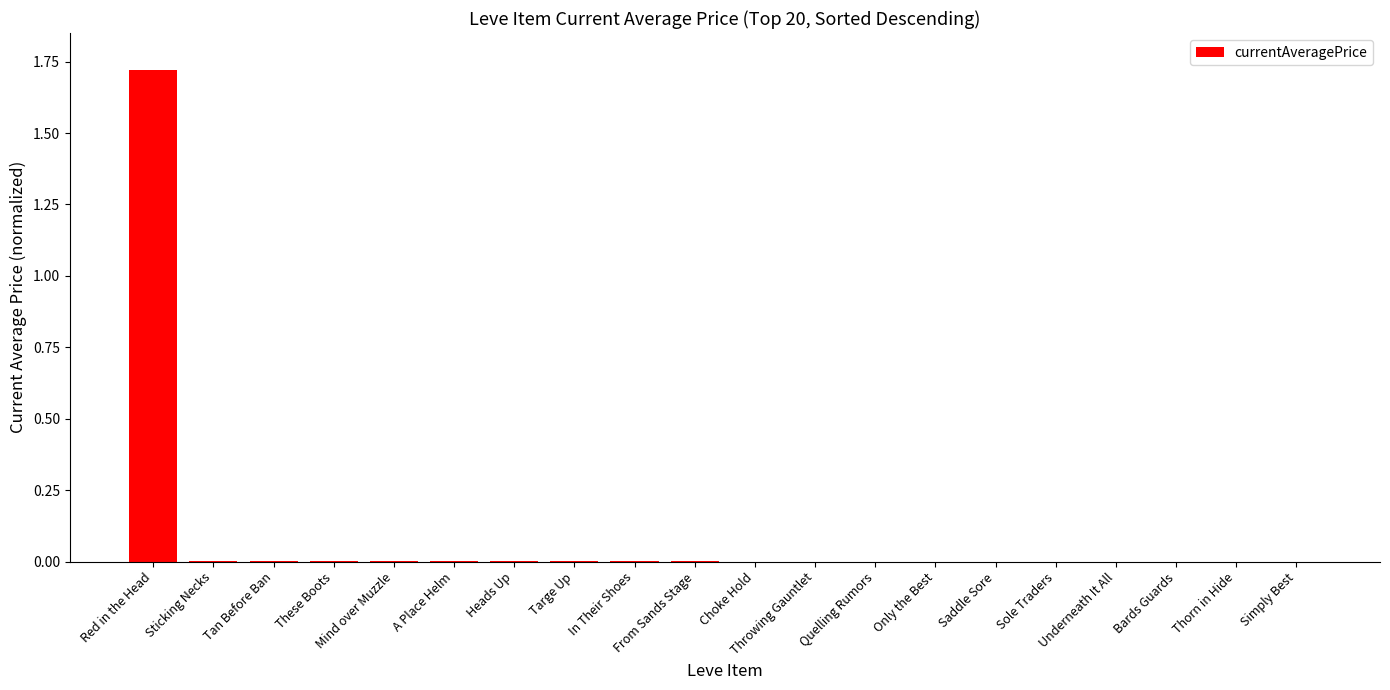

How many distinct data groups are displayed?

1